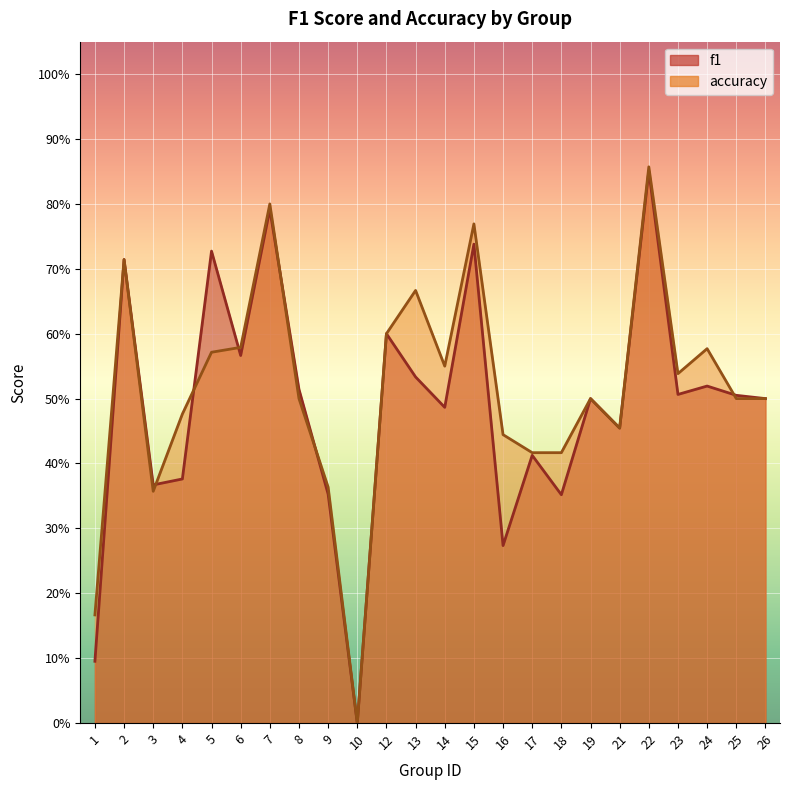

Between 12 and 13, which is larger?

12